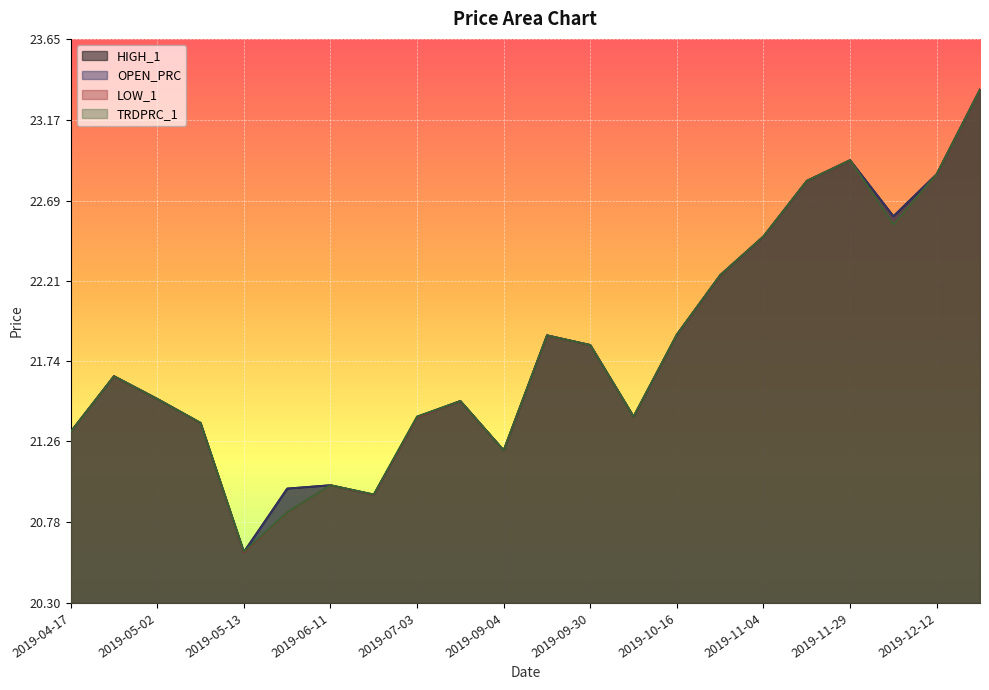

The OPEN_PRC series shows 21.9 at 2019-09-17. True or false?

True